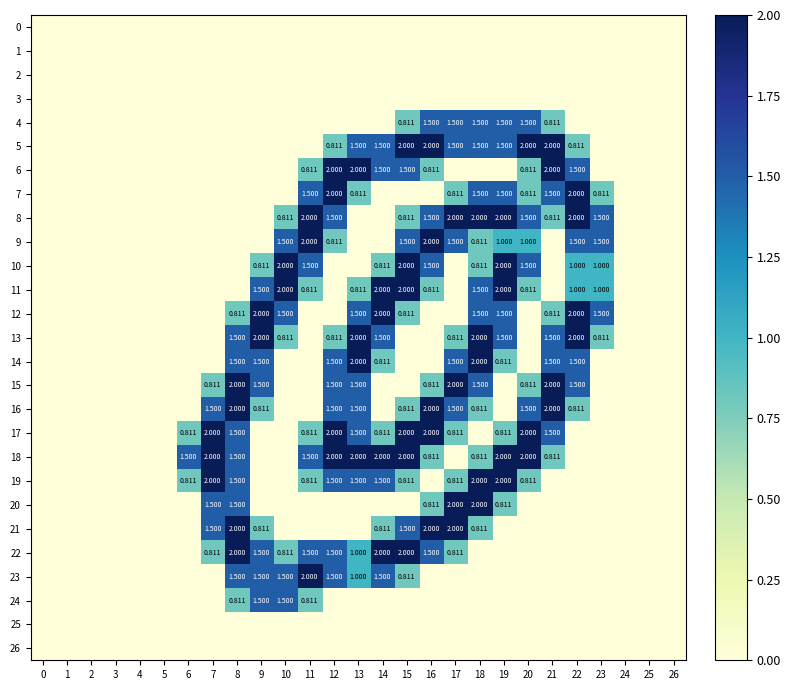

Is it true that 6 equals -1.1 at 8?

False